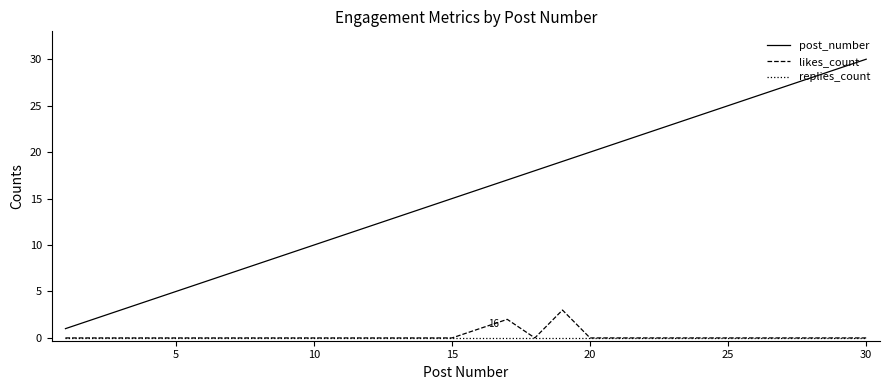

Which series has the largest range (max minus min)?

post_number